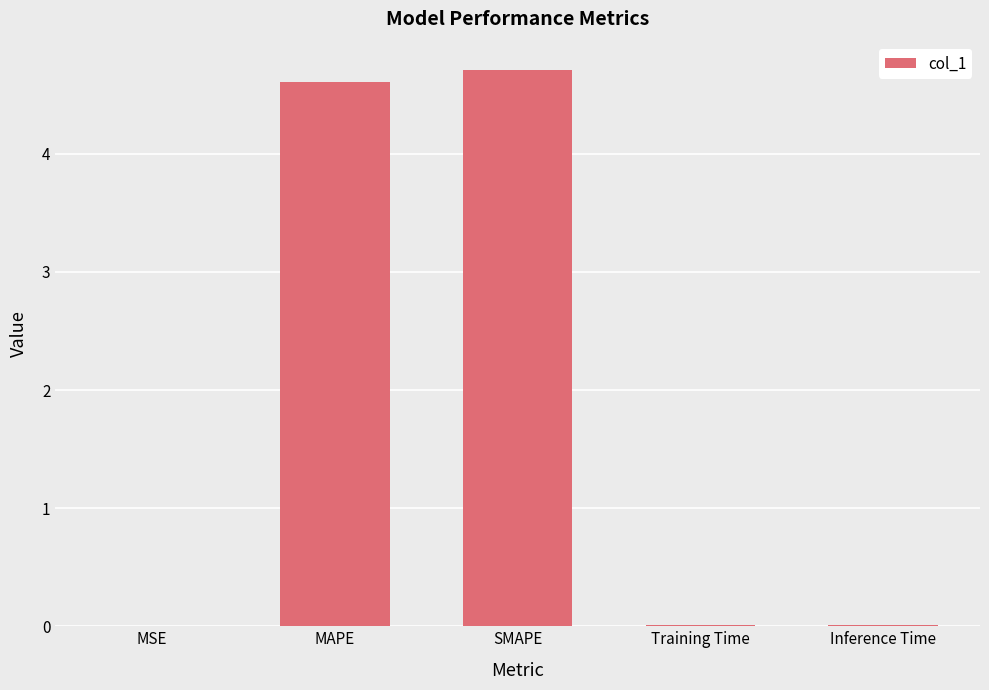

True or false: the data shows 0.0 at MSE.

True